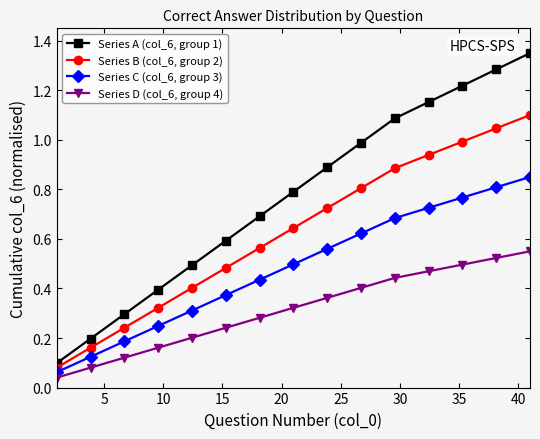

Which series has the widest spread of values?

Series A (col_6, group 1)